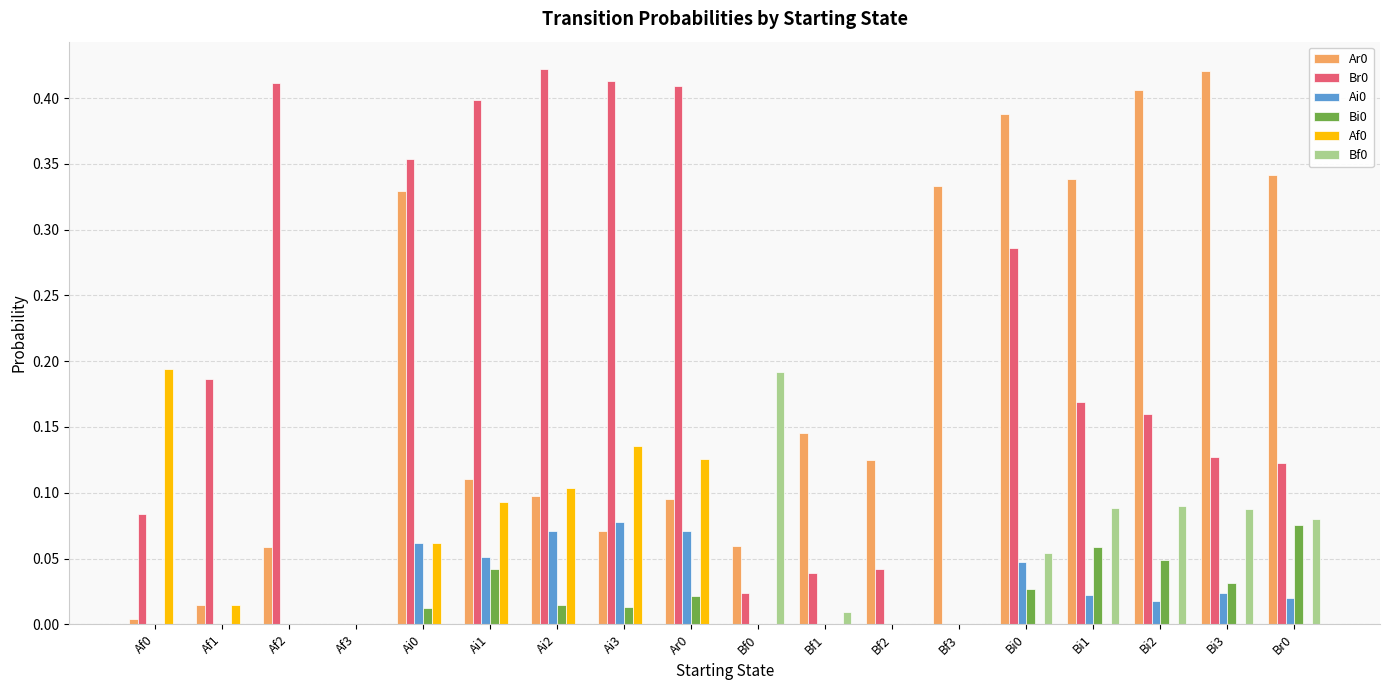

True or false: Af0 has a value of 0.1 at Ai1.

True